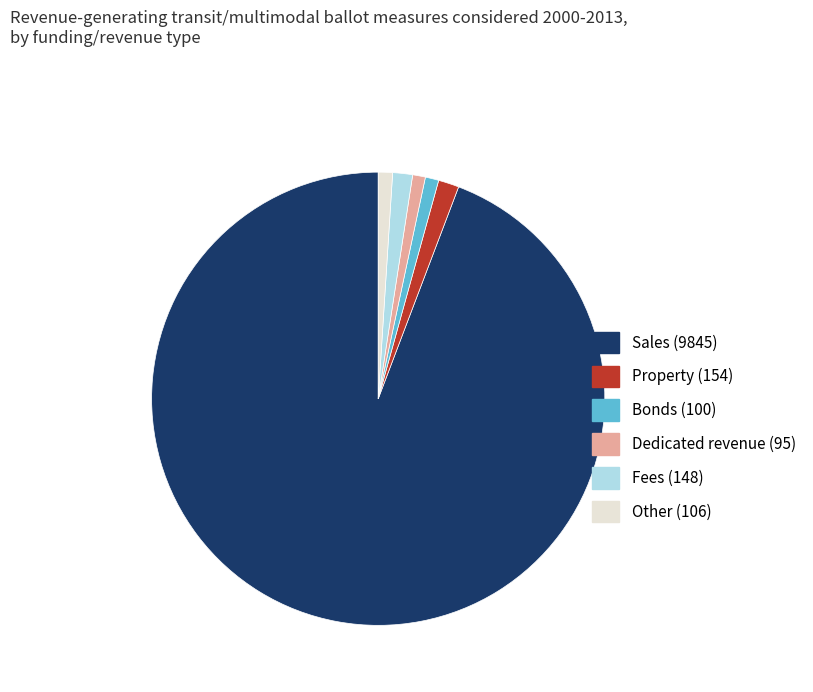

Which has a higher value, Sales (9845) or Property (154)?

Sales (9845)